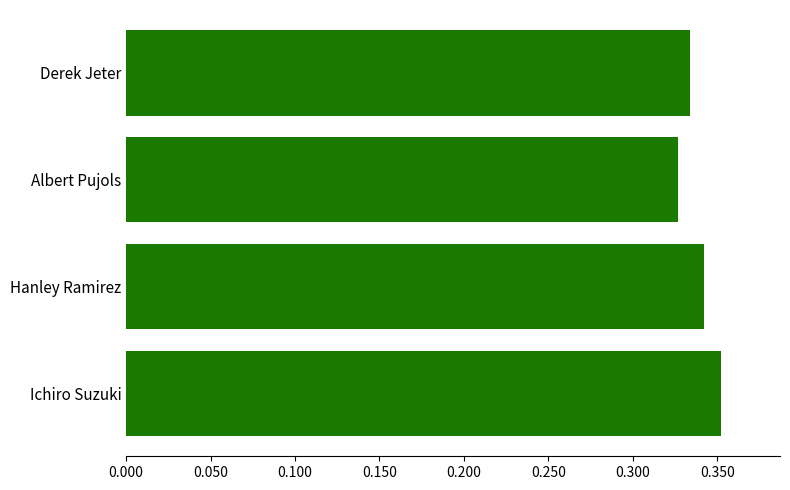

Count the values in the range 0 to 1.

4